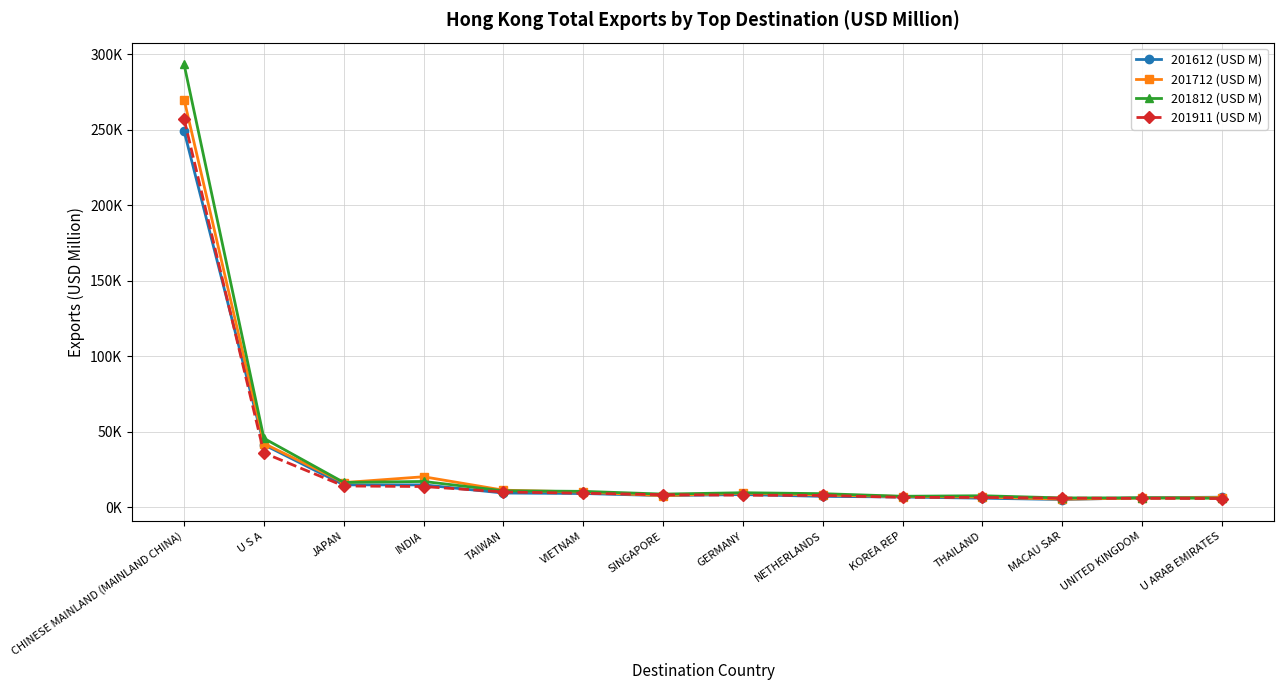

Is it true that 201911 (USD M) equals 36083.2 at U S A?

True